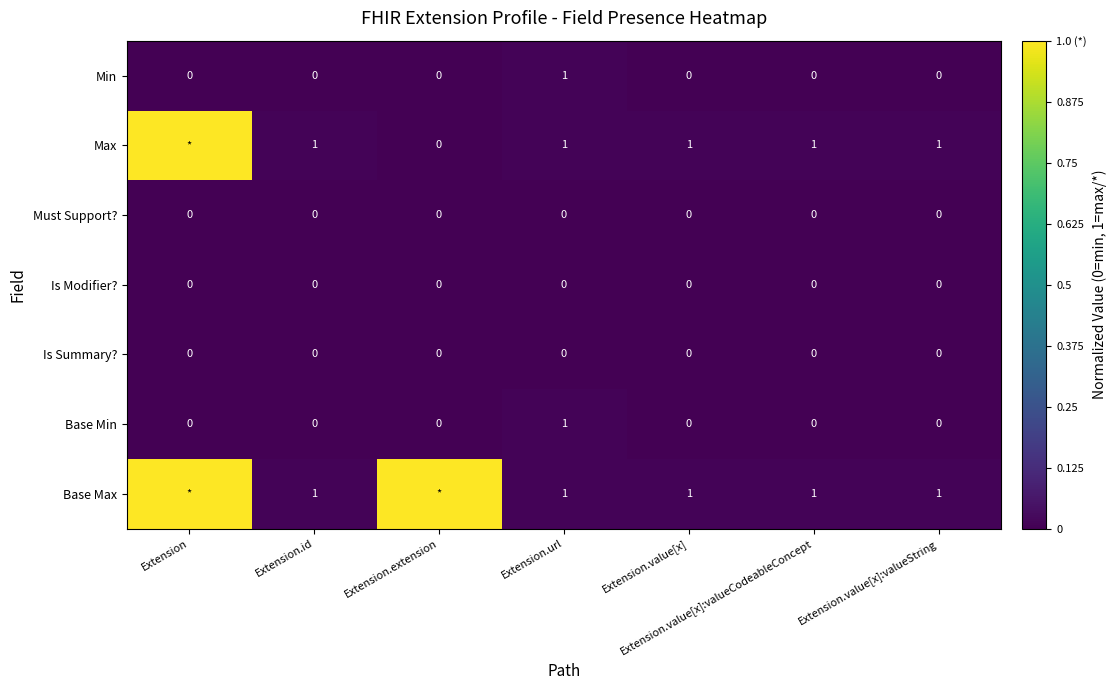

How many values in the Min series exceed 0?

1